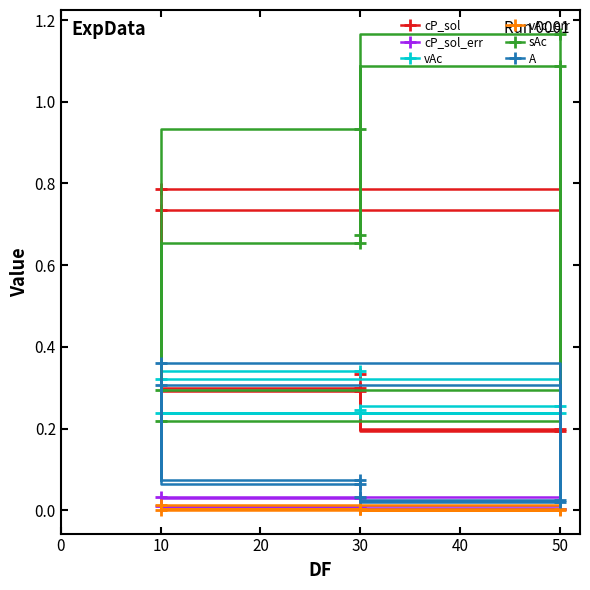

The sAc series shows 0.2 at 30. True or false?

False